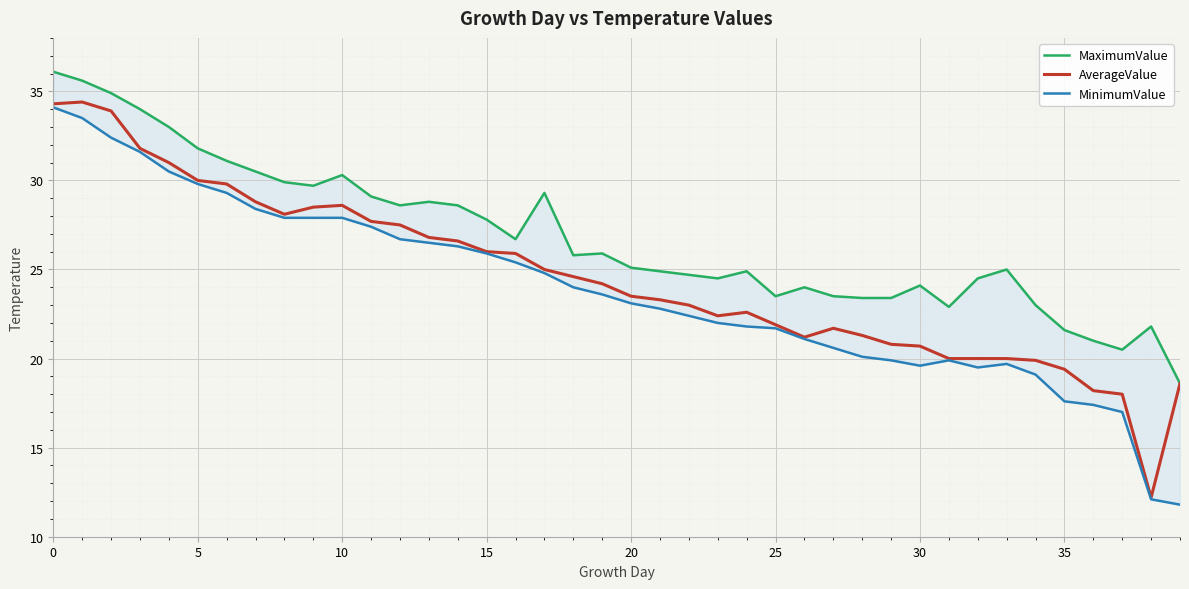

Between 37 and 13, which is larger?

13